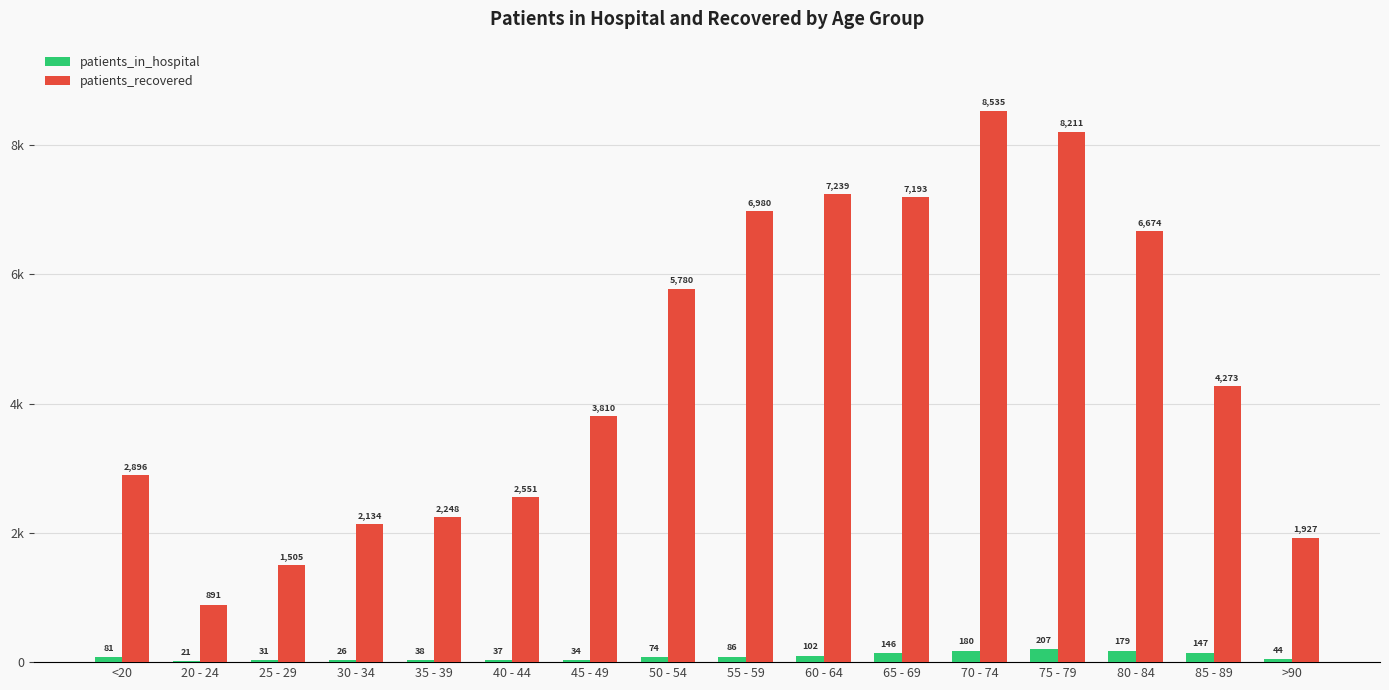

Are the bars grouped side by side (vs. stacked)?

Yes